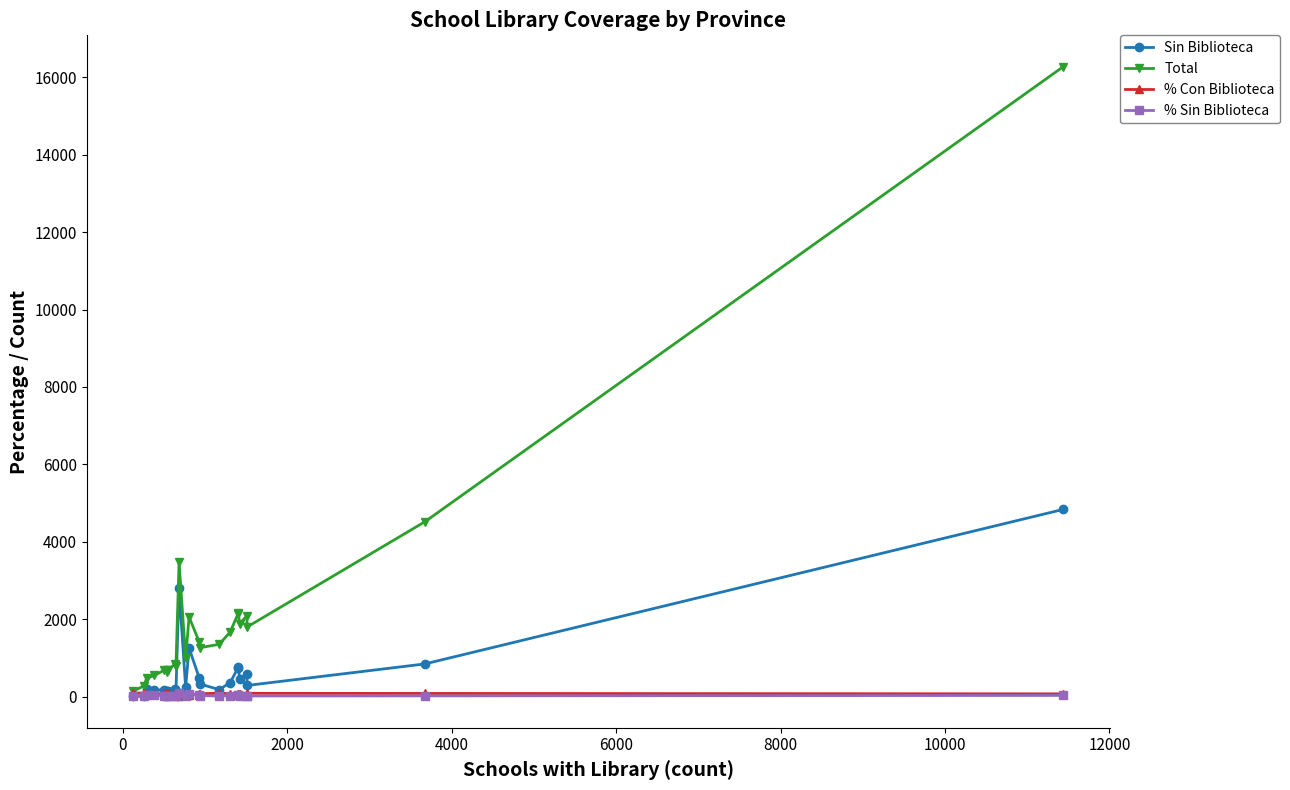

Which series has the largest total across all categories?

Total